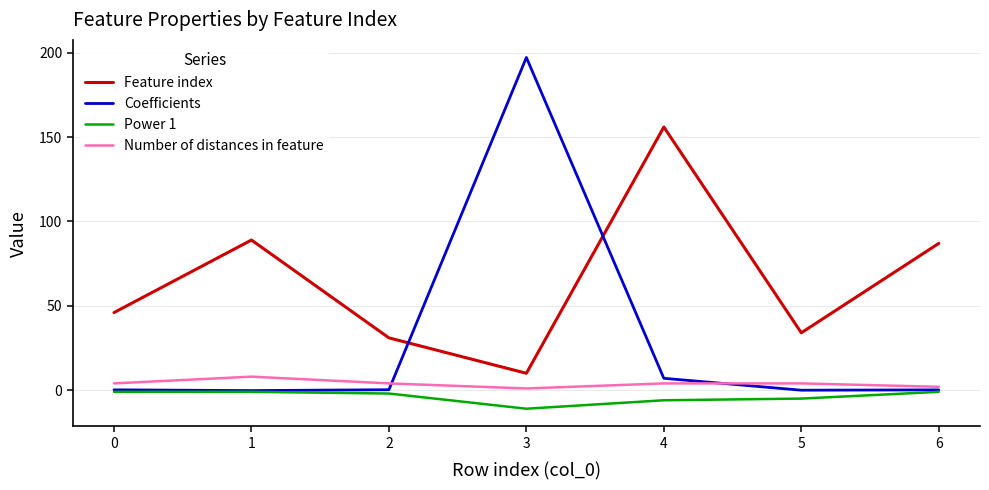

Which series has the widest spread of values?

Coefficients